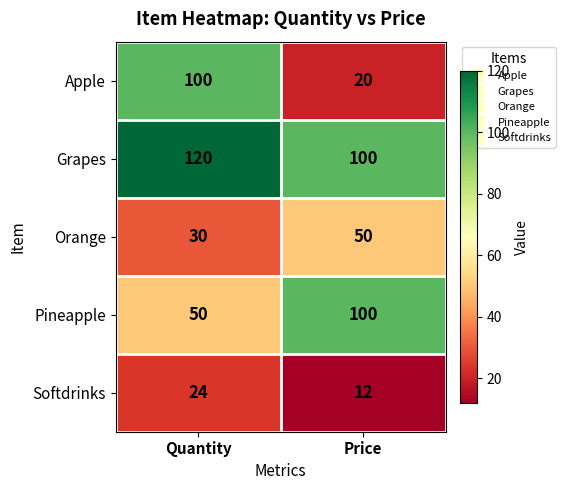

Is the value of Grapes at Quantity greater than the value of Softdrinks at Quantity?

Yes